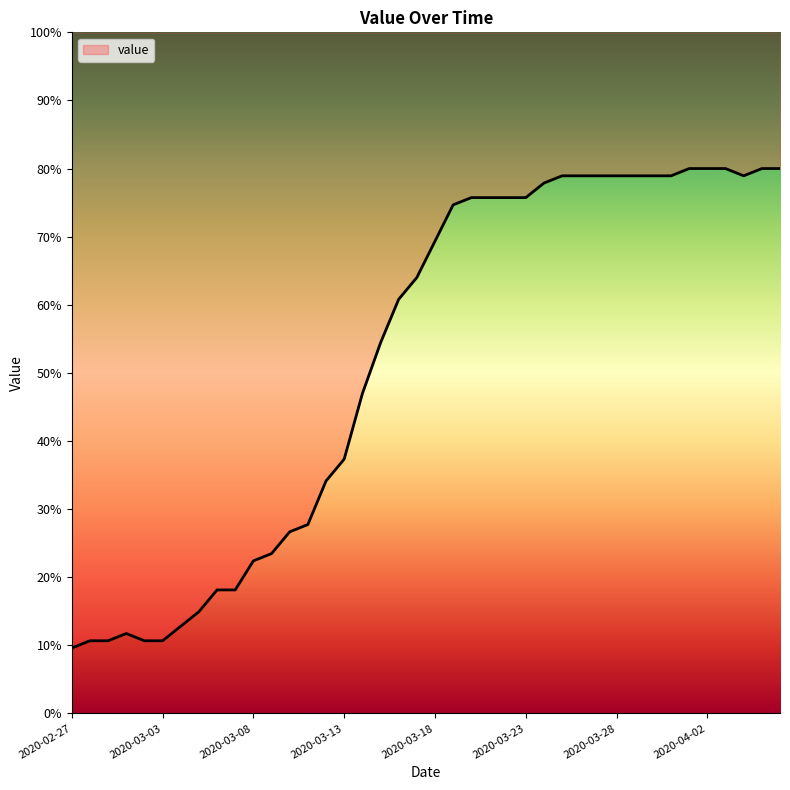

Reading right to left, what are all the values shown in this chart?

2020-04-06=80.0	2020-04-05=80.0	2020-04-04=78.9	2020-04-03=80.0	2020-04-02=80.0	2020-04-01=80.0	2020-03-31=78.9	2020-03-30=78.9	2020-03-29=78.9	2020-03-28=78.9	2020-03-27=78.9	2020-03-26=78.9	2020-03-25=78.9	2020-03-24=77.9	2020-03-23=75.7	2020-03-22=75.7	2020-03-21=75.7	2020-03-20=75.7	2020-03-19=74.7	2020-03-18=69.3	2020-03-17=64.0	2020-03-16=60.8	2020-03-15=54.4	2020-03-14=46.9	2020-03-13=37.3	2020-03-12=34.1	2020-03-11=27.7	2020-03-10=26.7	2020-03-09=23.5	2020-03-08=22.4	2020-03-07=18.1	2020-03-06=18.1	2020-03-05=14.9	2020-03-04=12.8	2020-03-03=10.7	2020-03-02=10.7	2020-03-01=11.7	2020-02-29=10.7	2020-02-28=10.7	2020-02-27=9.6